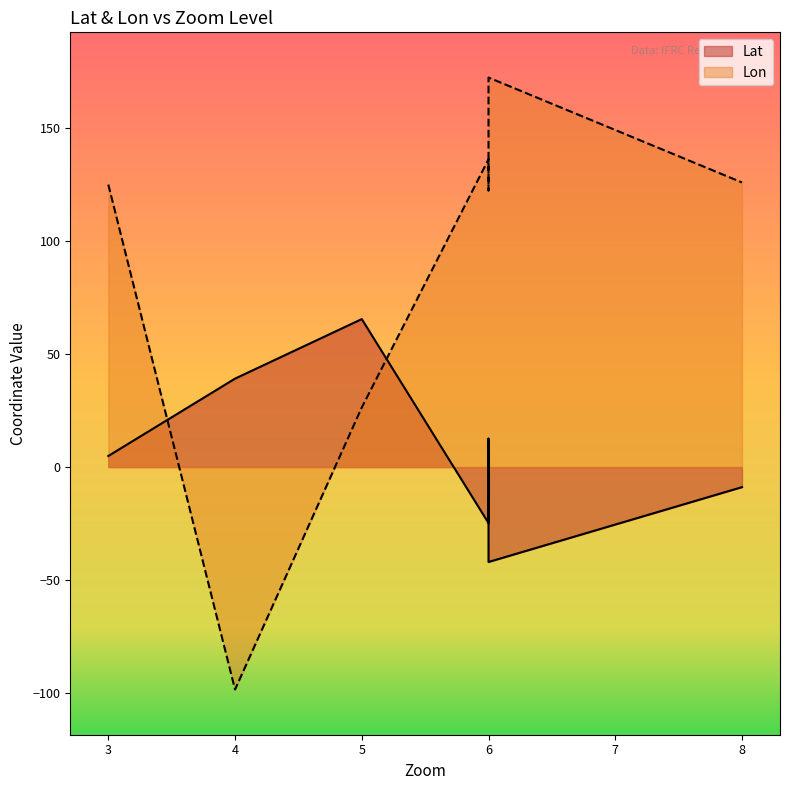

Reading right to left, extract all data points from this chart.

Lat: 4=39.1	6=-42.0	8=-8.9	6=12.6	5=65.5	6=-24.8	3=4.9	3=4.9
Lon: 4=-98.4	6=172.3	8=125.9	6=122.4	5=26.4	6=136.2	3=125.0	3=125.0